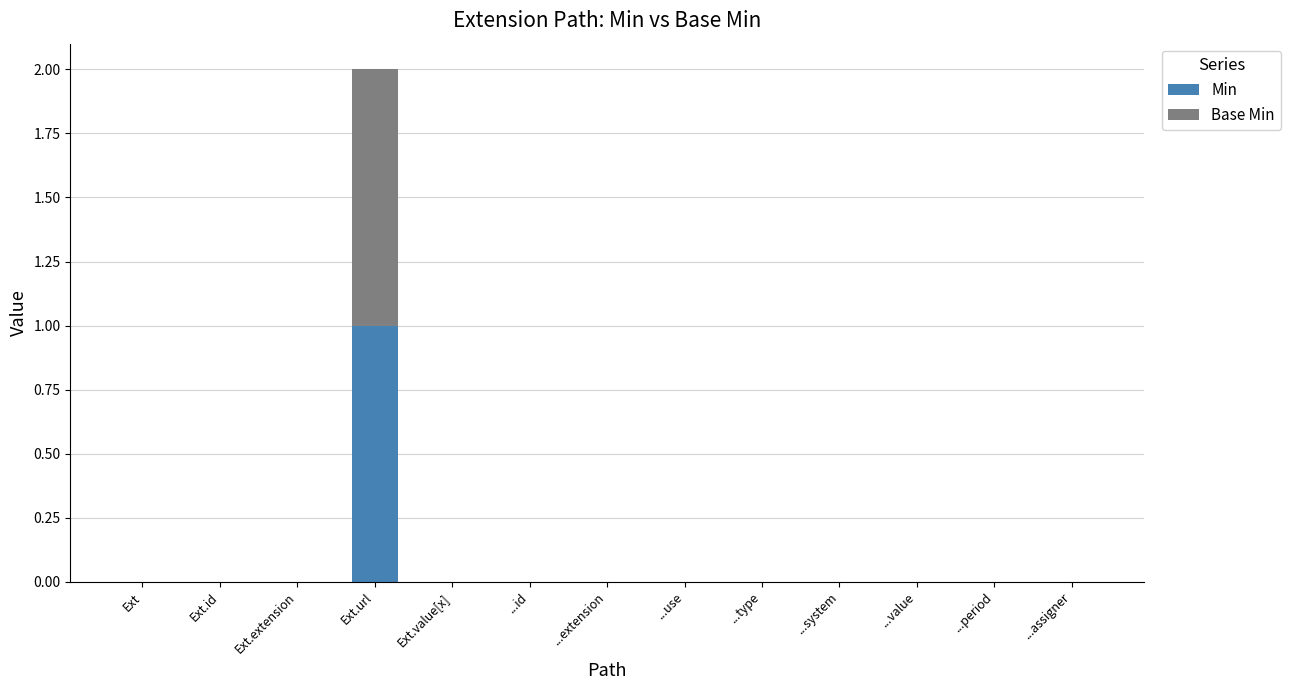

True or false: Min has a value of 0 at Ext.value[x].

True